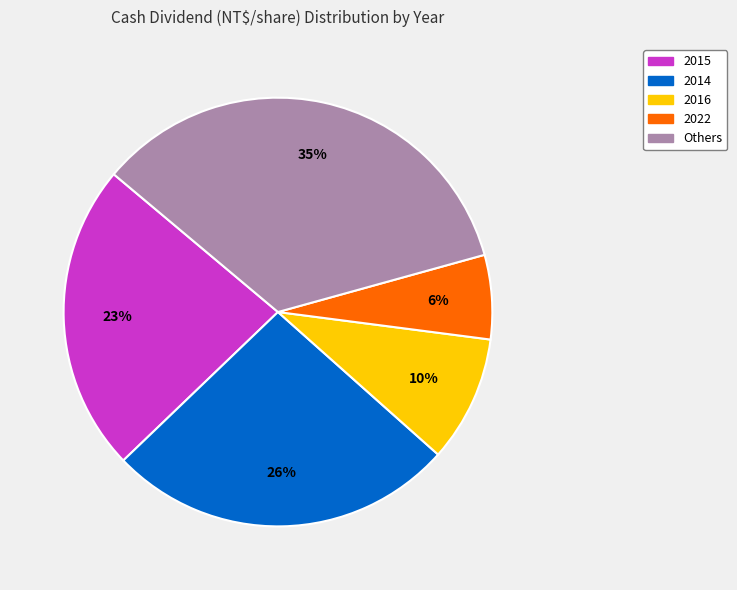

To the nearest percent, what is the average slice percentage?

20%